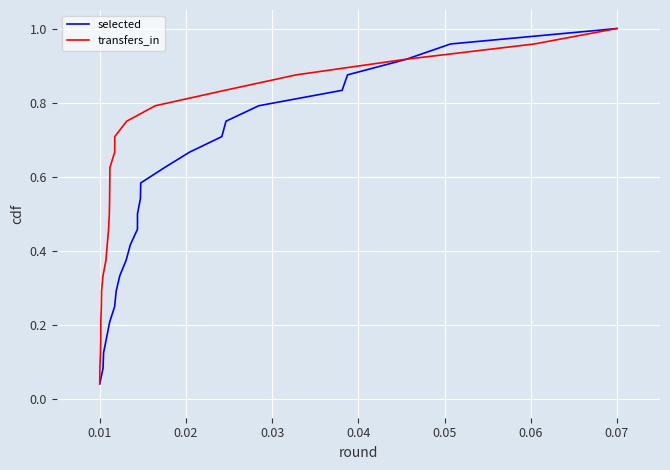

The selected series shows 0.3 at 0.07. True or false?

False